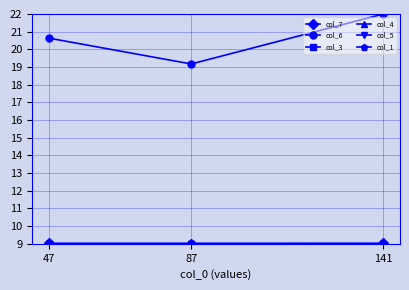

Is it true that col_6 equals 20.6 at 47?

True